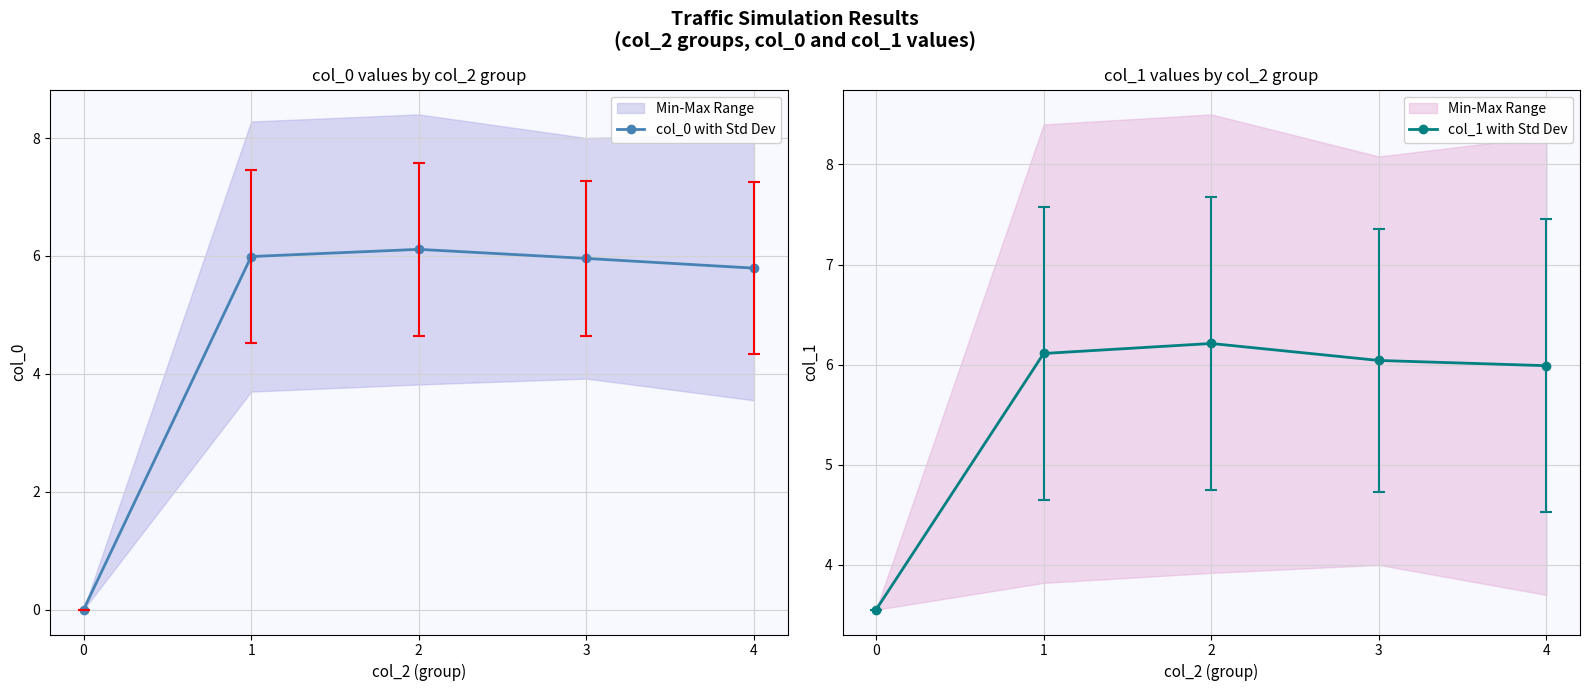

What is the sum of all col_1 with Std Dev values?

27.9